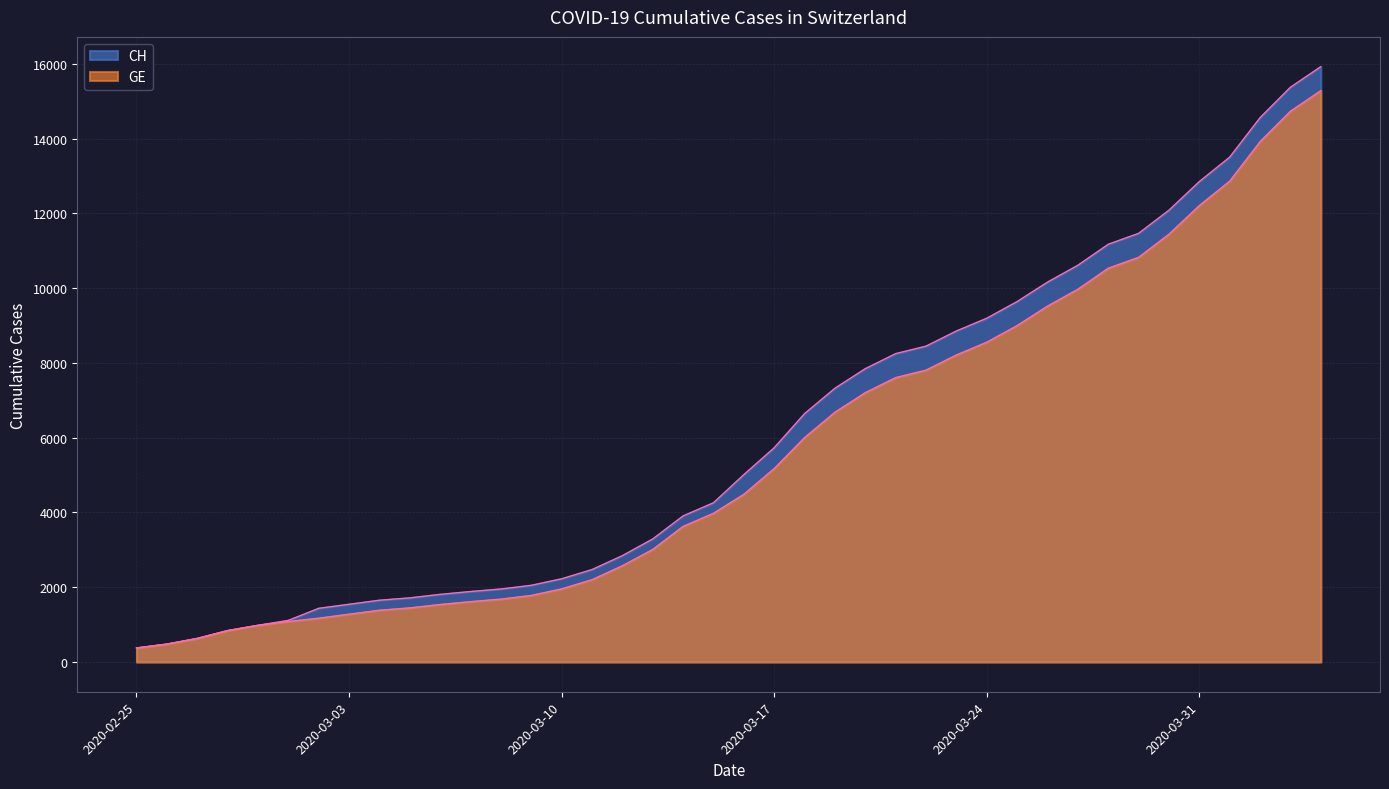

At how many categories does at least one series exceed 11366?

7